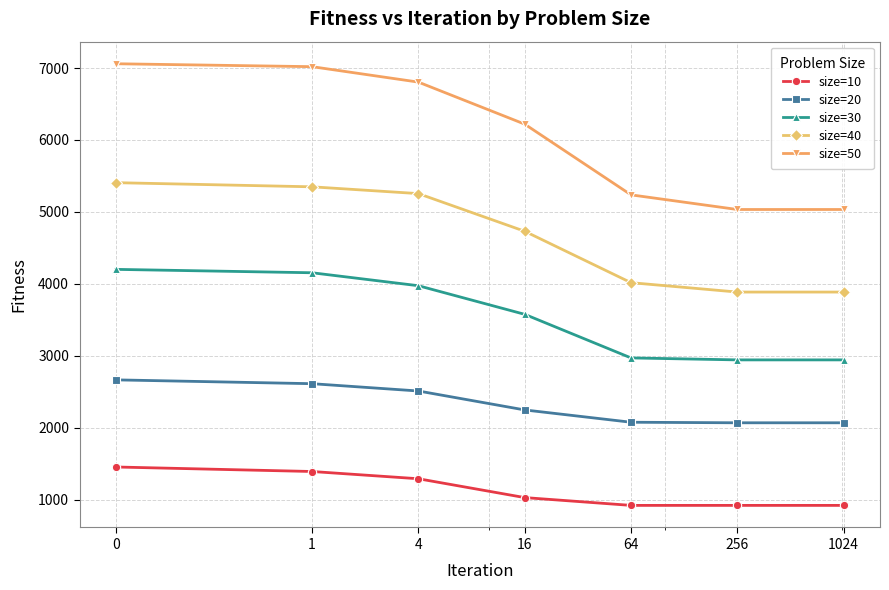

Is this an area chart (filled region under the line)?

No